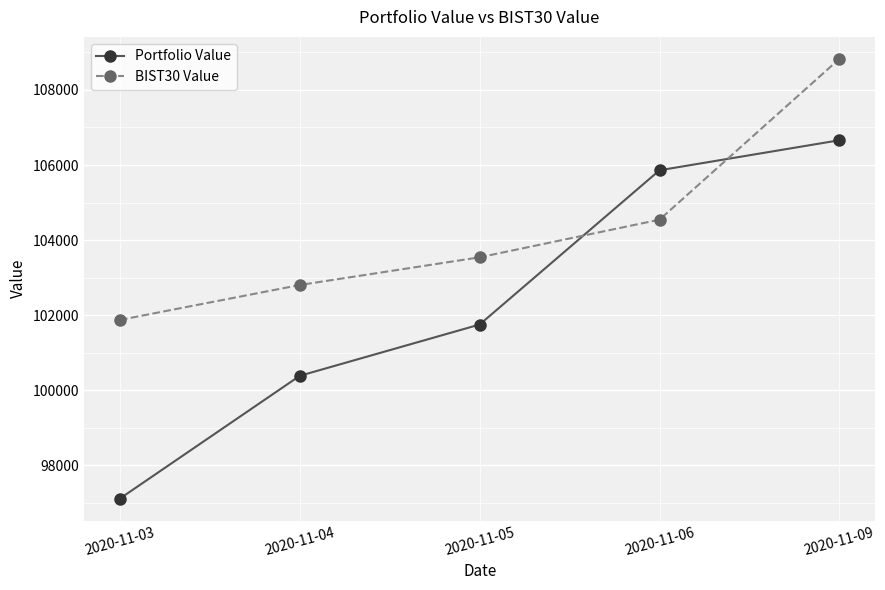

The Portfolio Value series shows 105859.4 at 2020-11-06. True or false?

True